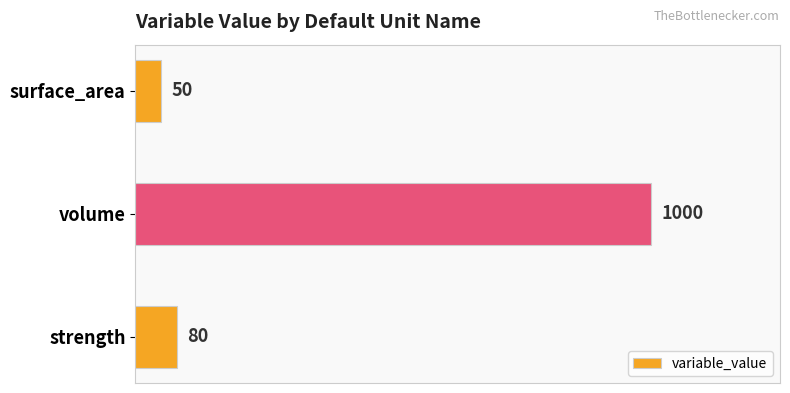

How many distinct data groups are displayed?

1